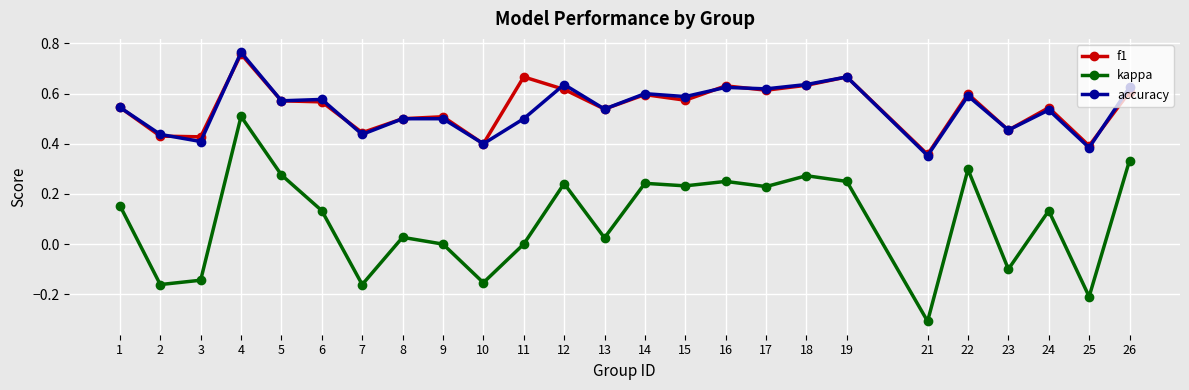

At which category is the sum across all series the highest?

4